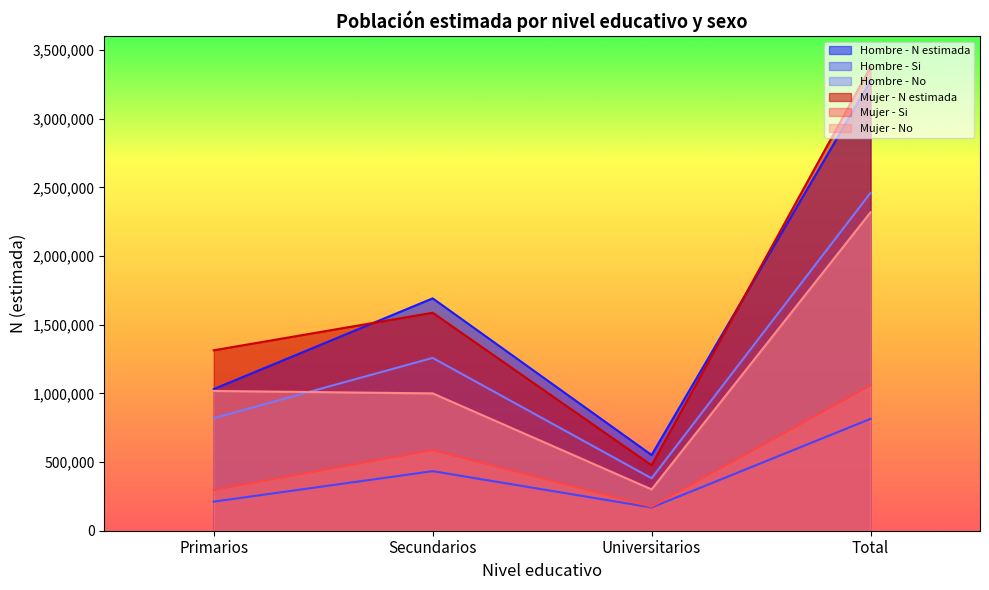

Where is Hombre - N estimada nearest to the value 1913519?

Secundarios